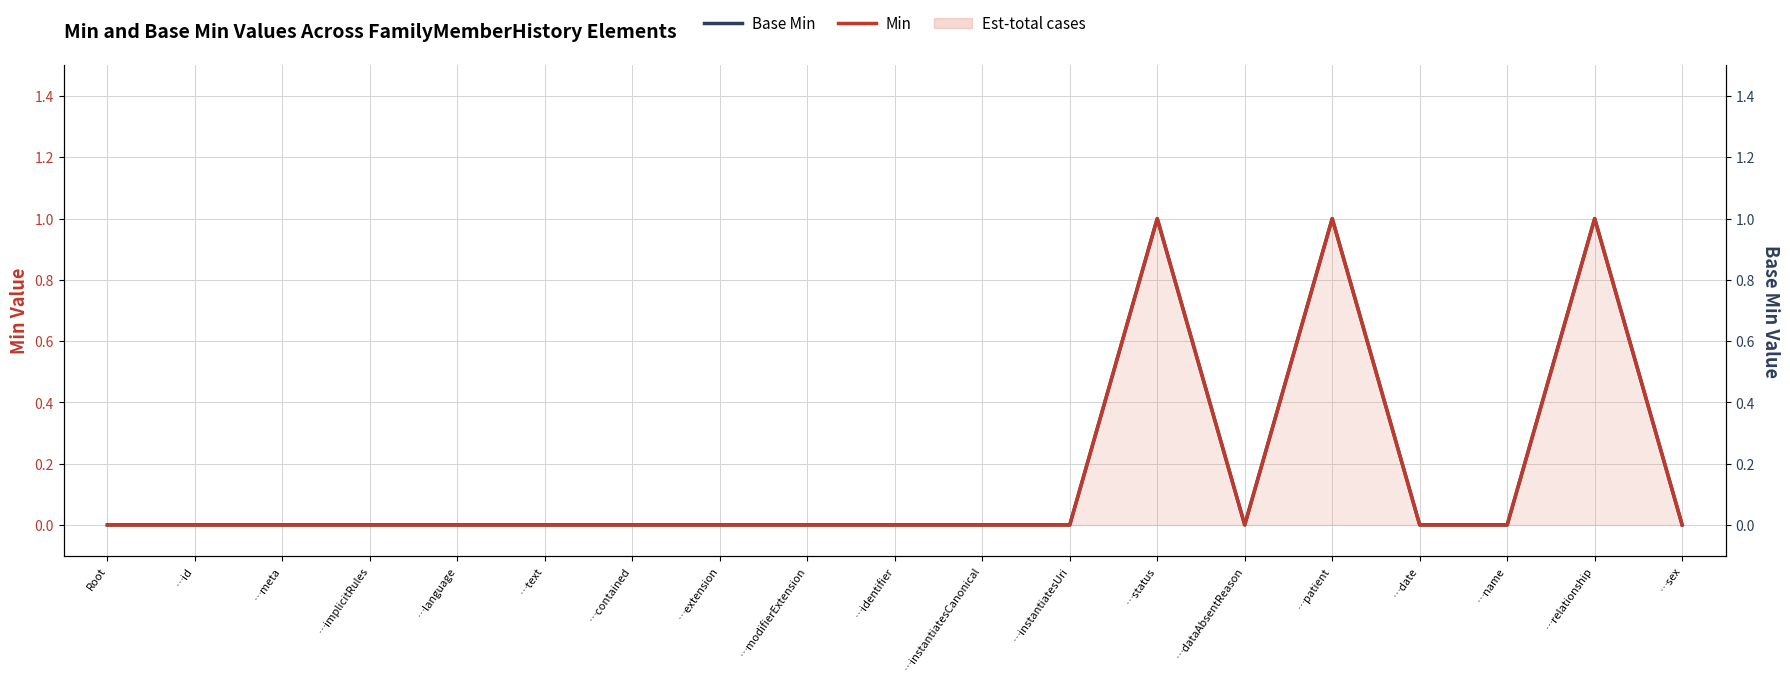

Where is Base Min nearest to the value 0?

Root